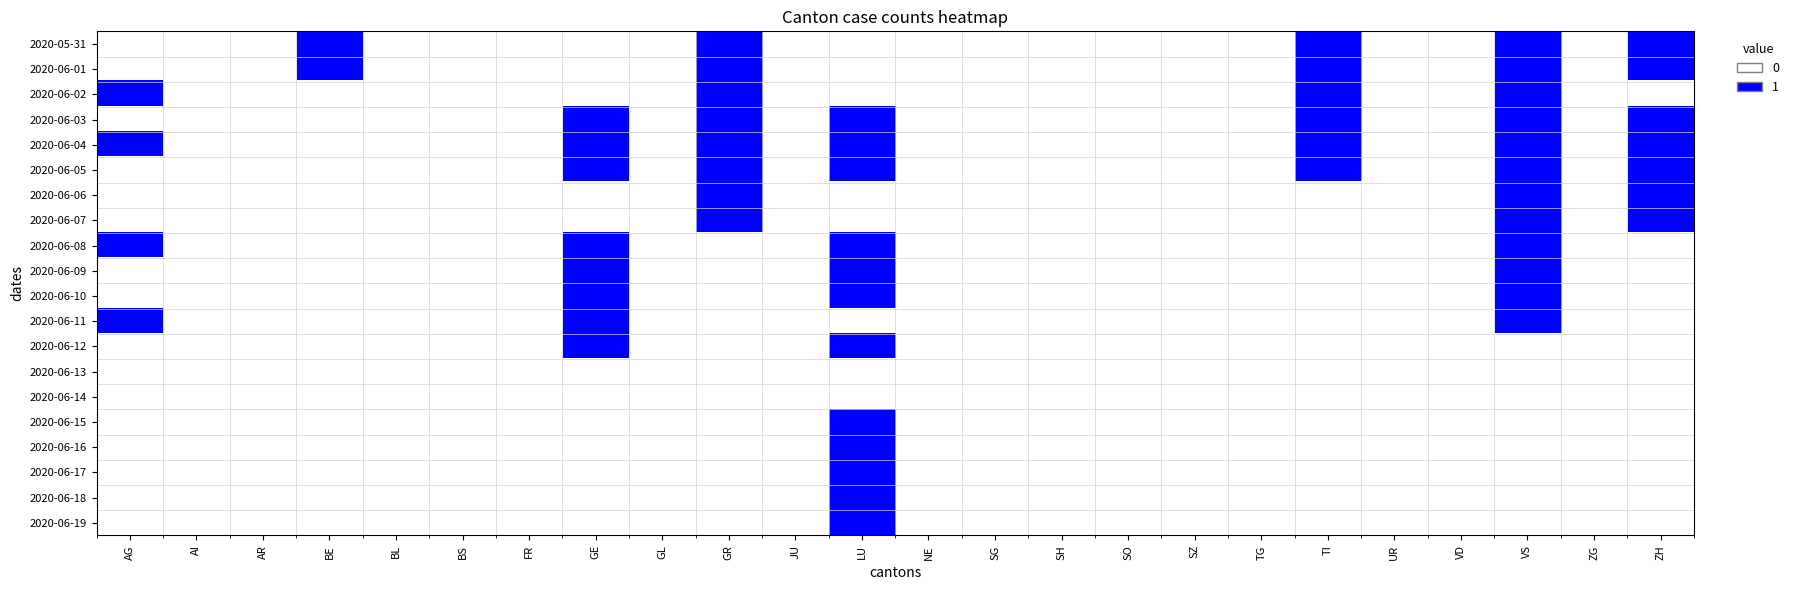

Which has a higher value, VD or GE?

VD